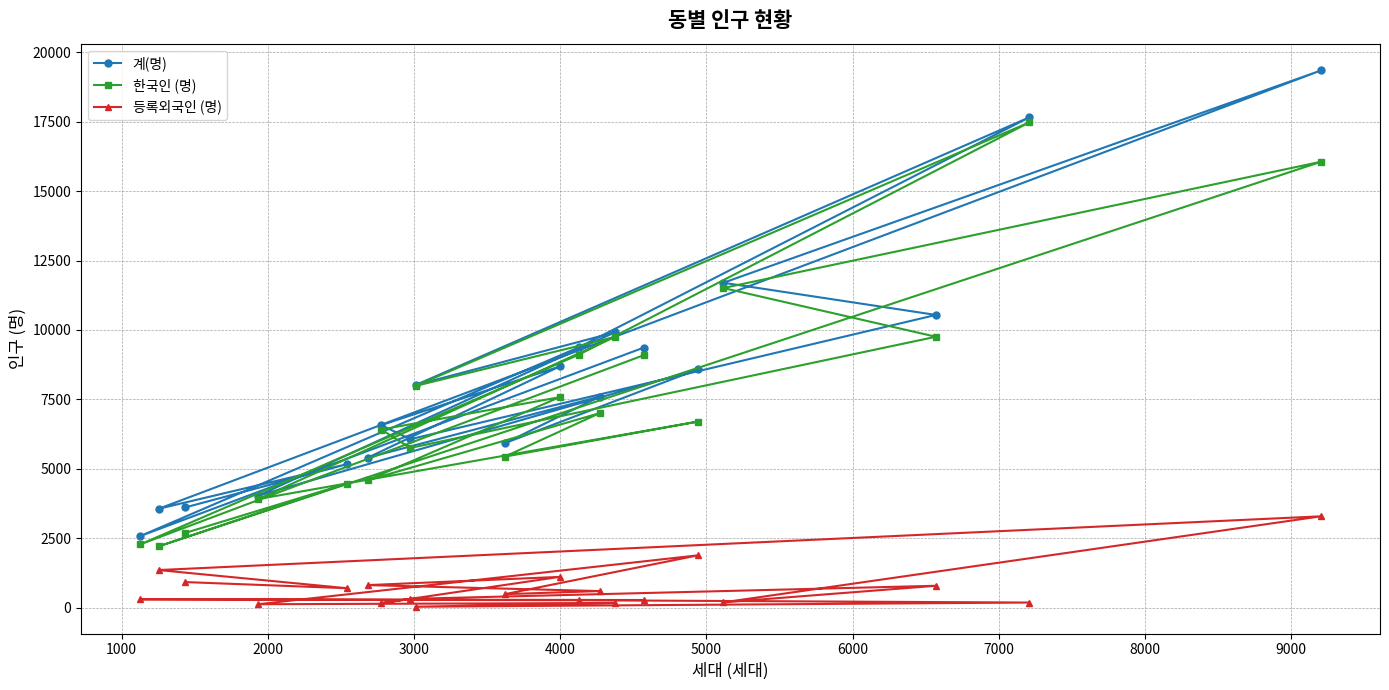

List the series in order of their peak value, lowest first.

등록외국인 (명), 한국인 (명), 계(명)